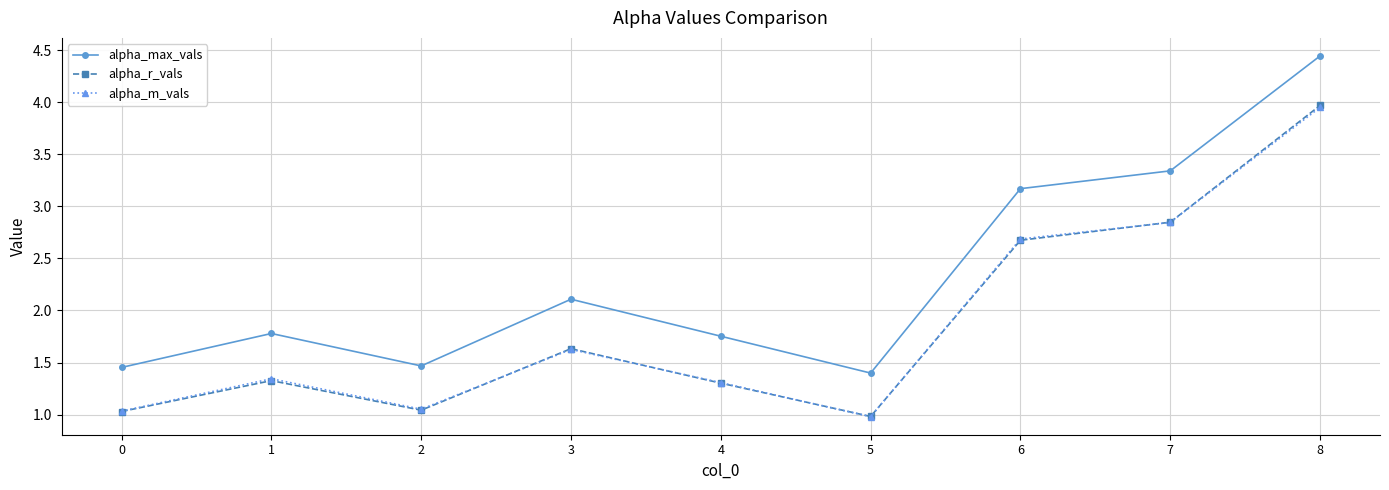

What is the minimum value for alpha_max_vals?

1.4